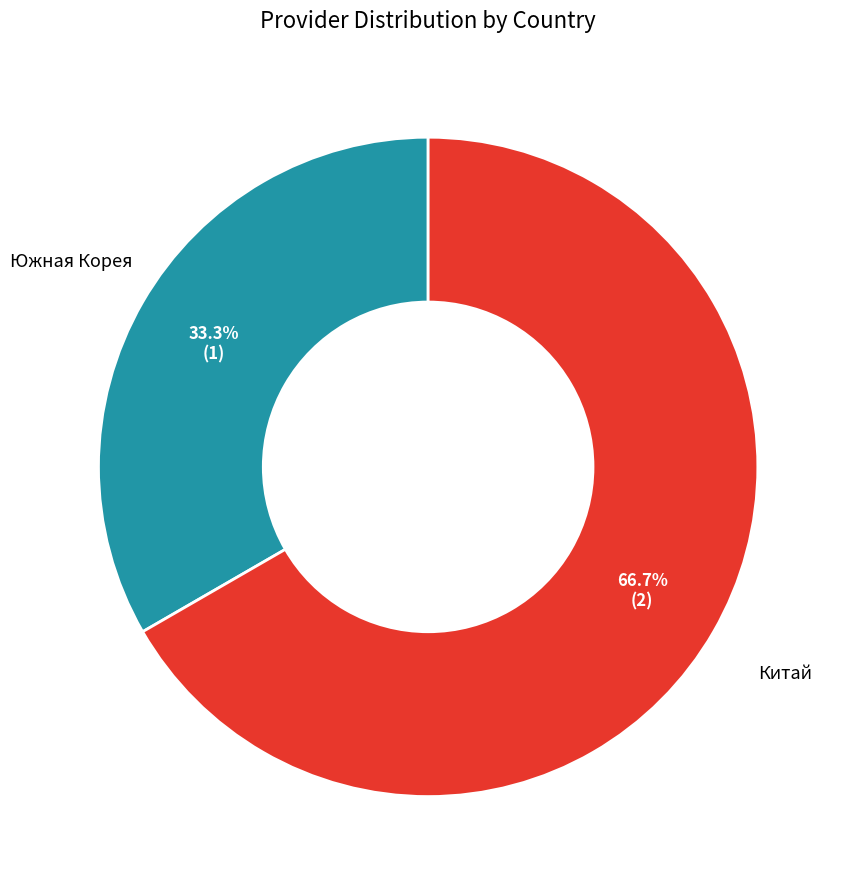

Is there any slice that represents more than half of the pie?

Yes